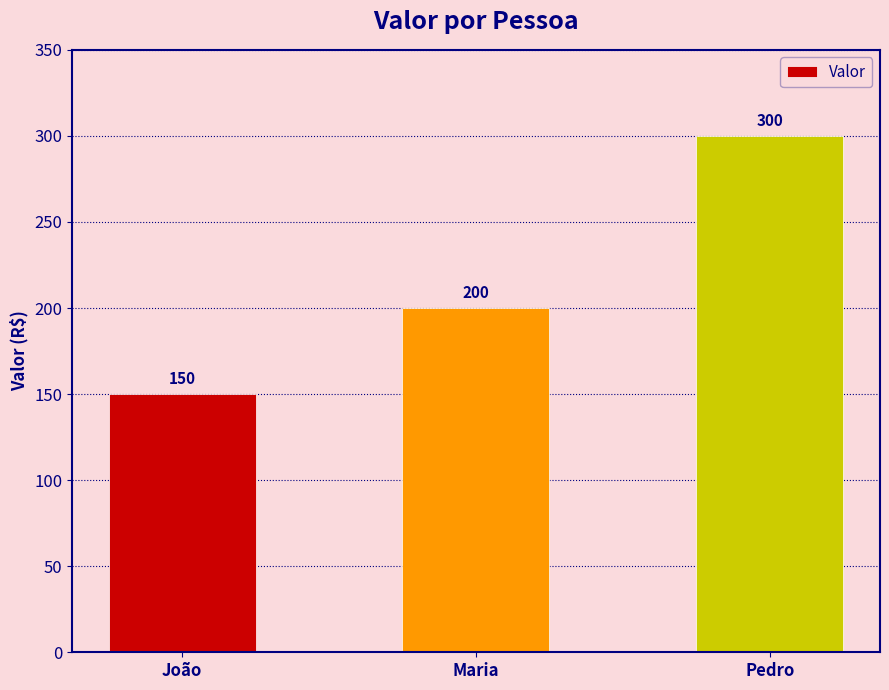

The value at Pedro is 62. True or false?

False